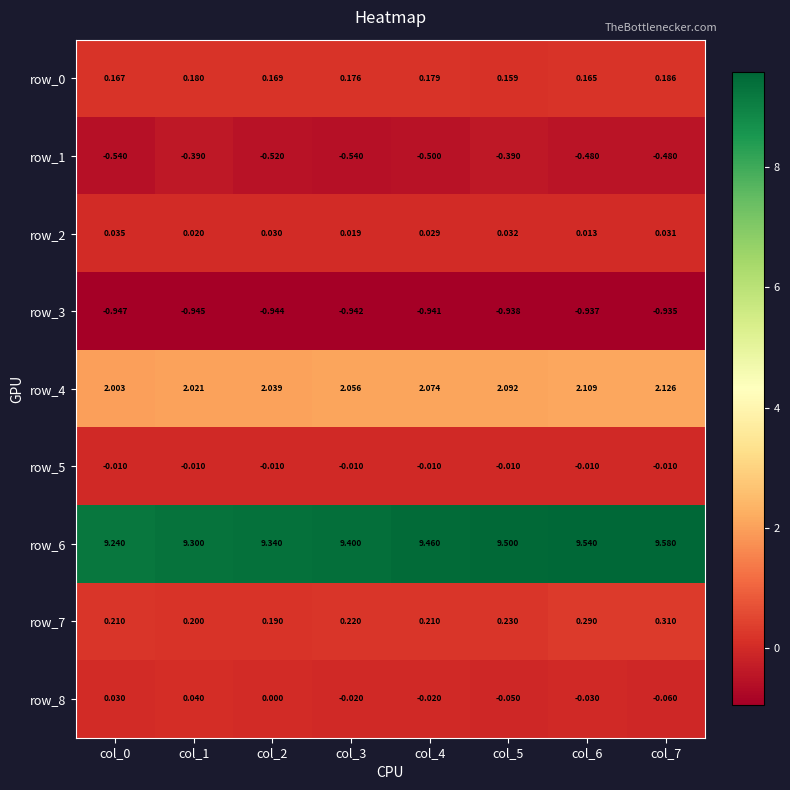

Which series has the largest total across all categories?

row_6